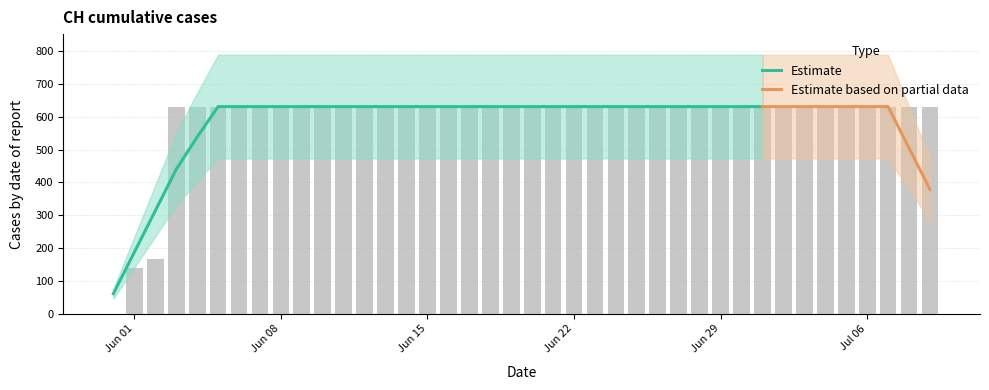

List the labels in order of value, largest first.

2020-06-03, 2020-06-04, 2020-06-05, 2020-06-06, 2020-06-07, 2020-06-08, 2020-06-09, 2020-06-10, 2020-06-11, 2020-06-12, 2020-06-13, 2020-06-14, 2020-06-15, 2020-06-16, 2020-06-17, 2020-06-18, 2020-06-19, 2020-06-20, 2020-06-21, 2020-06-22, 2020-06-23, 2020-06-24, 2020-06-25, 2020-06-26, 2020-06-27, 2020-06-28, 2020-06-29, 2020-06-30, 2020-07-01, 2020-07-02, 2020-07-03, 2020-07-04, 2020-07-05, 2020-07-06, 2020-07-07, 2020-07-08, 2020-07-09, 2020-06-02, 2020-06-01, 2020-05-31